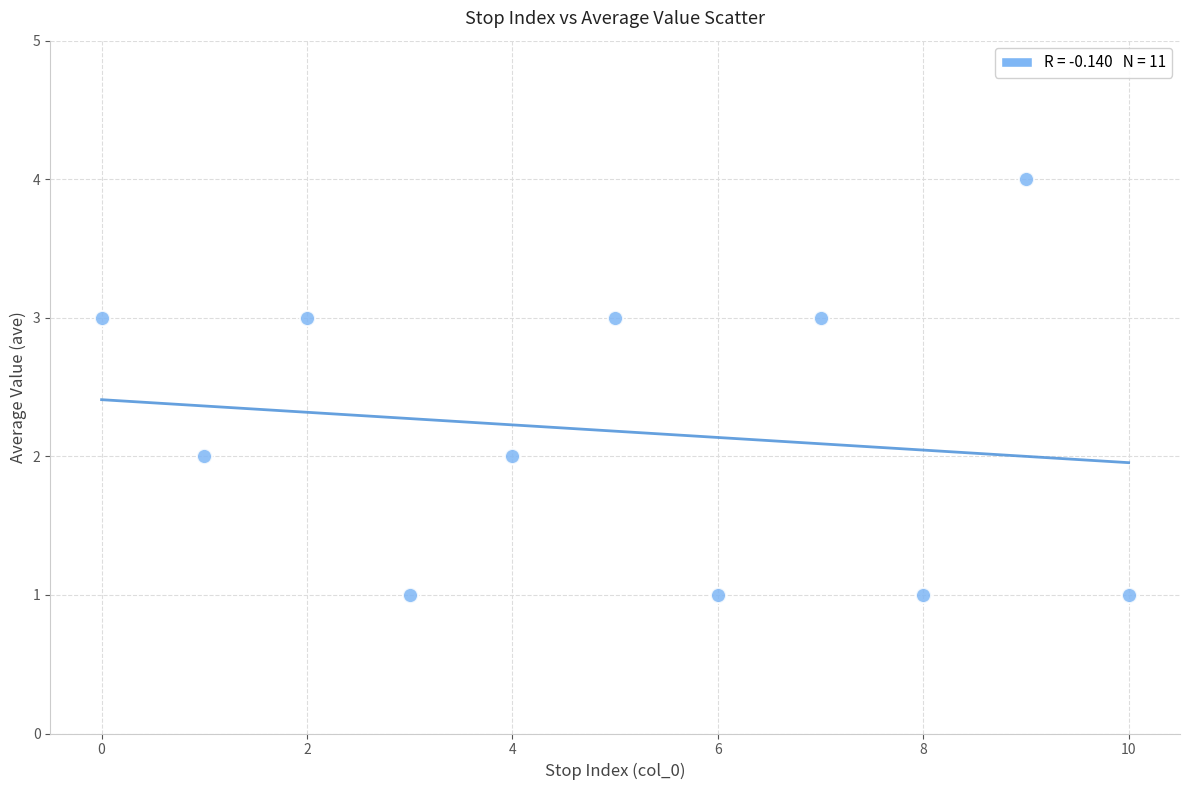

What is the range of Y values (max minus min)?

3